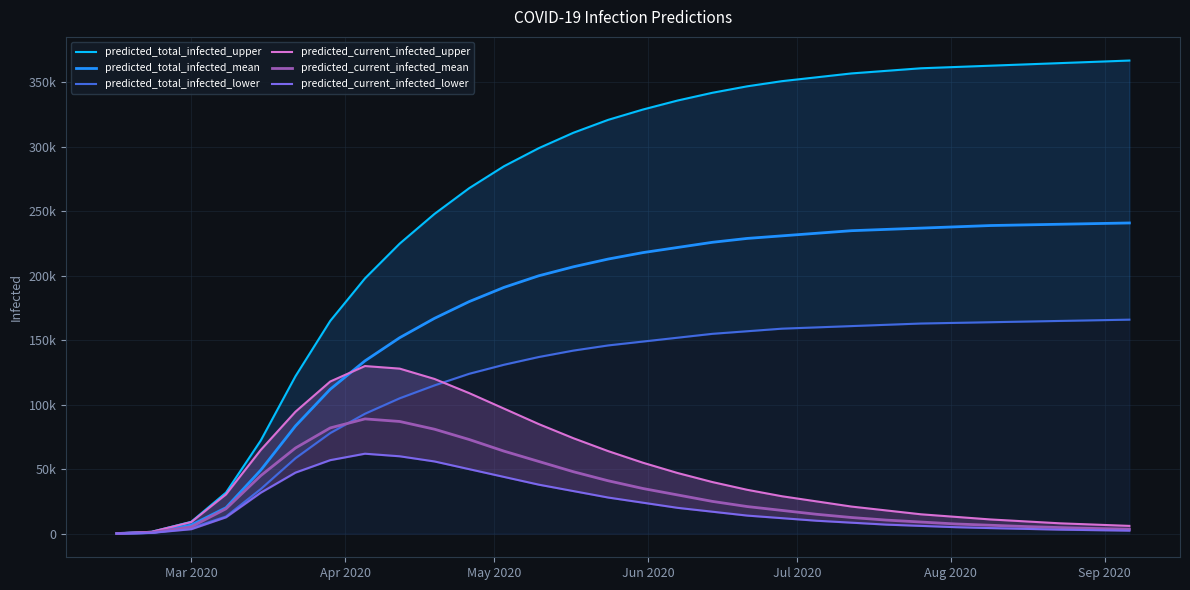

True or false: predicted_total_infected_mean has more than 0 points higher than both neighbors.

False